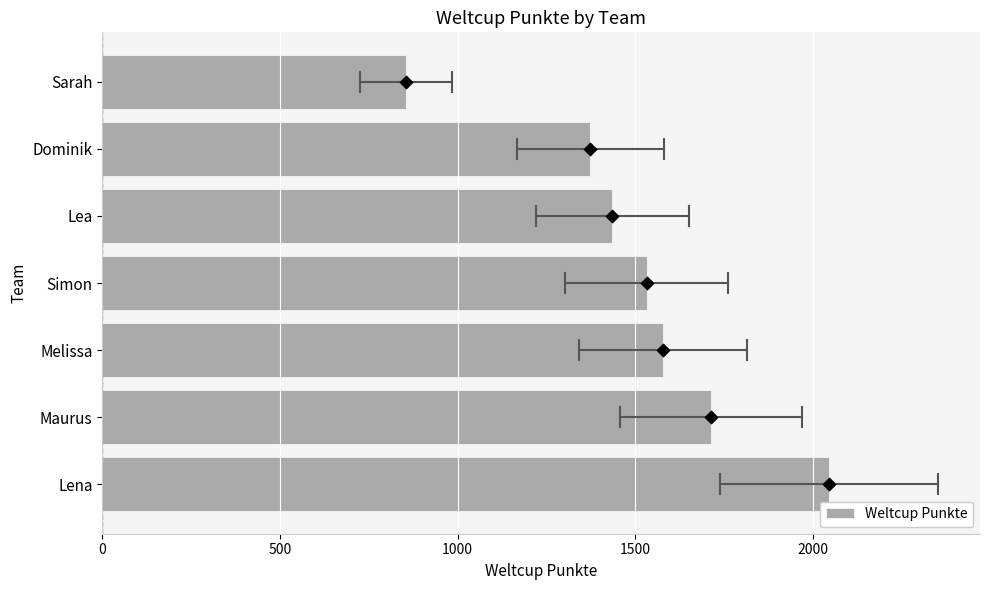

True or false: Weltcup Punkte has a value of 1577 at Melissa.

True